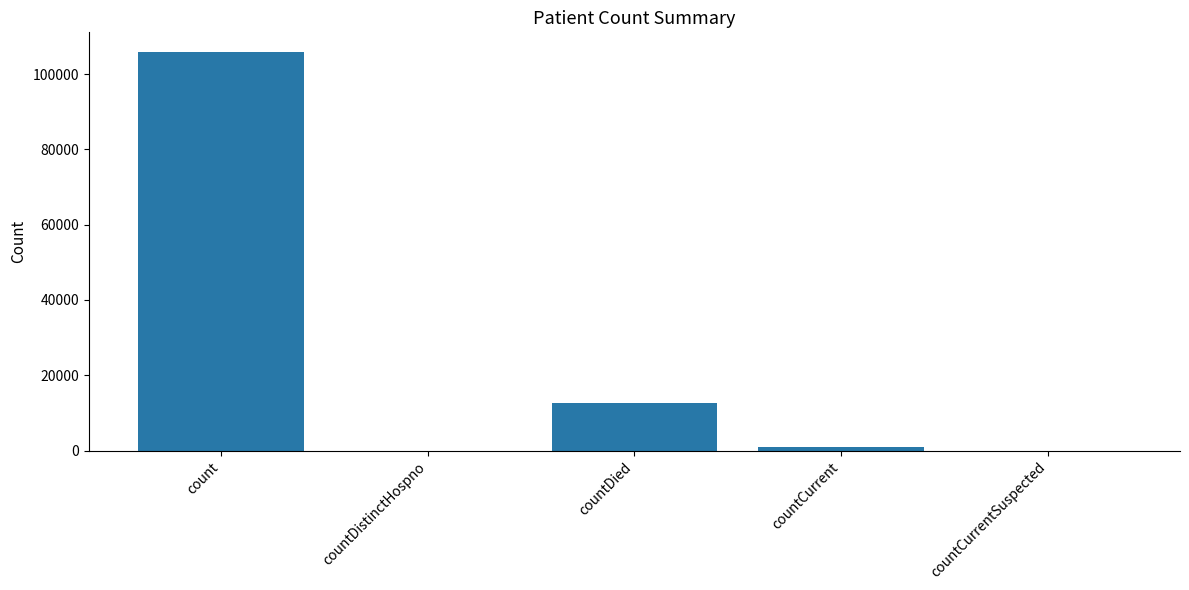

What is the average value?

23879